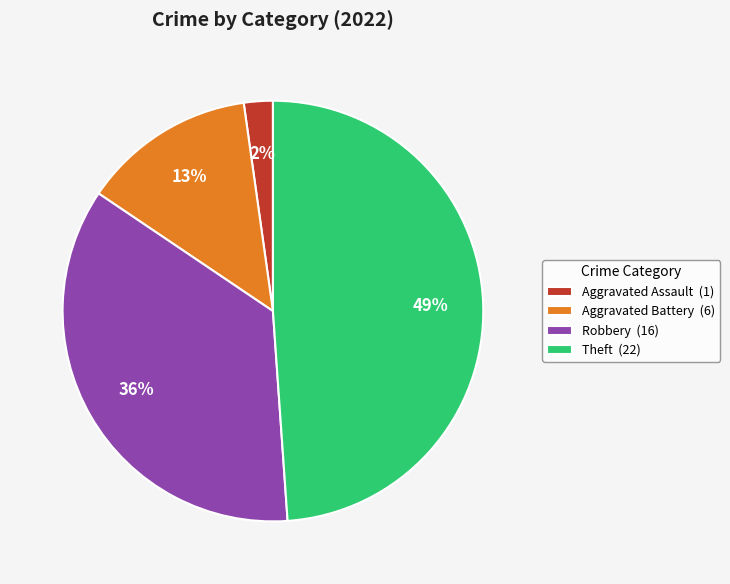

Is Robbery the majority of the pie?

No